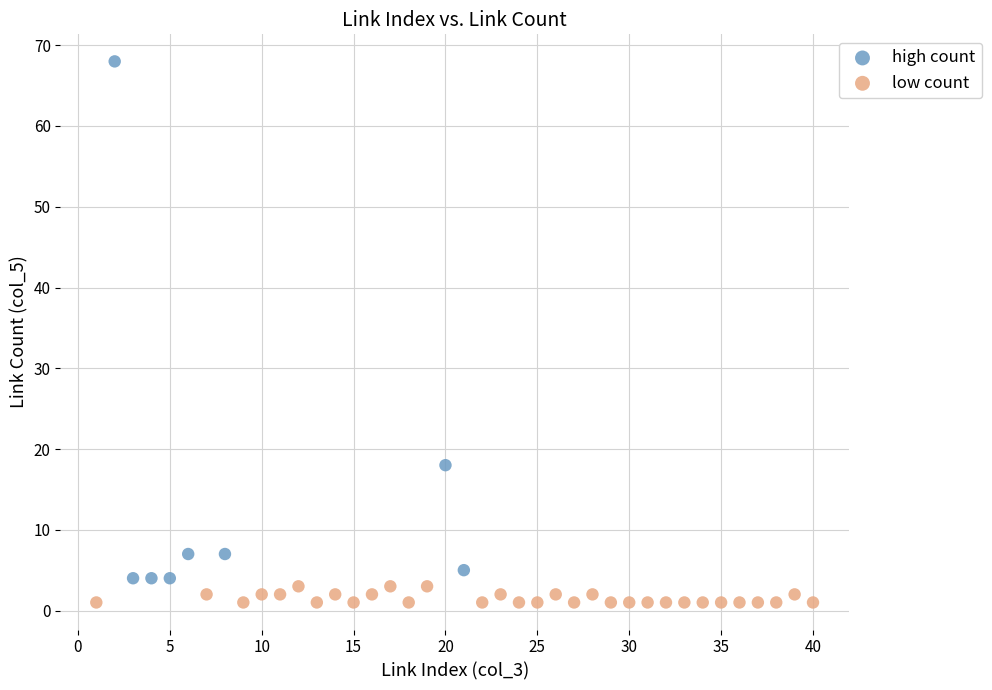

Which series has the largest Y range (max minus min)?

high count